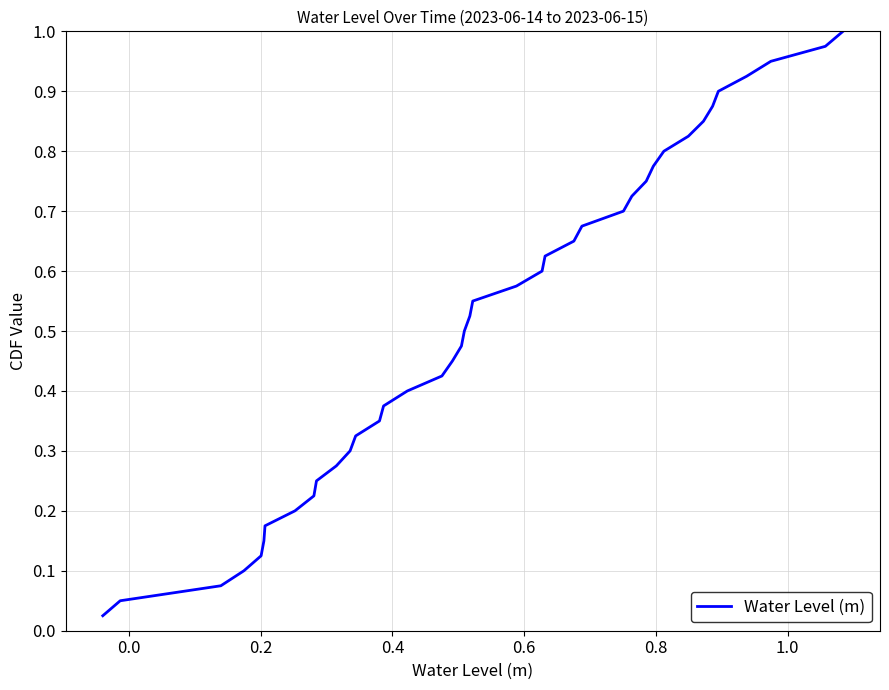

How many series are shown in this chart?

1